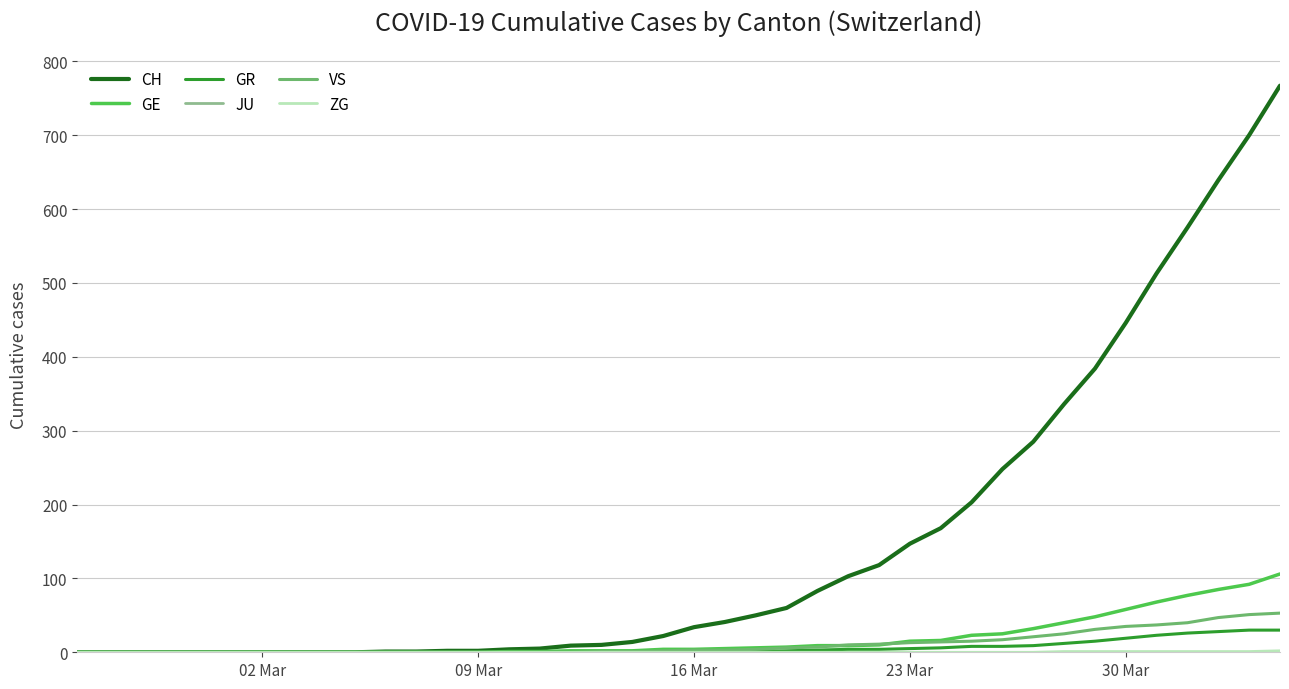

Does the chart display data point markers on the line(s)?

No